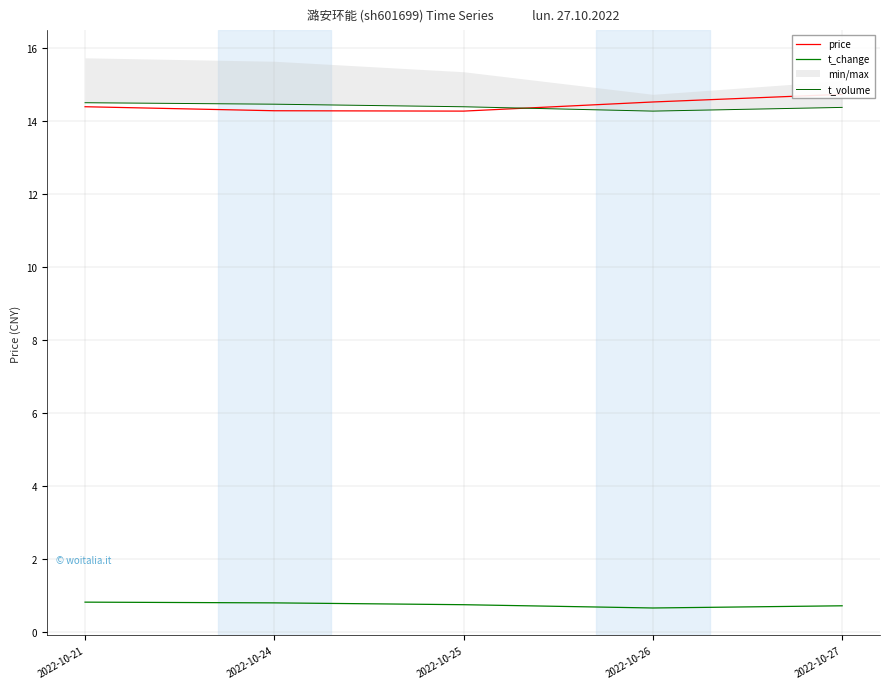

True or false: t_change has more than 2 points higher than both neighbors.

False